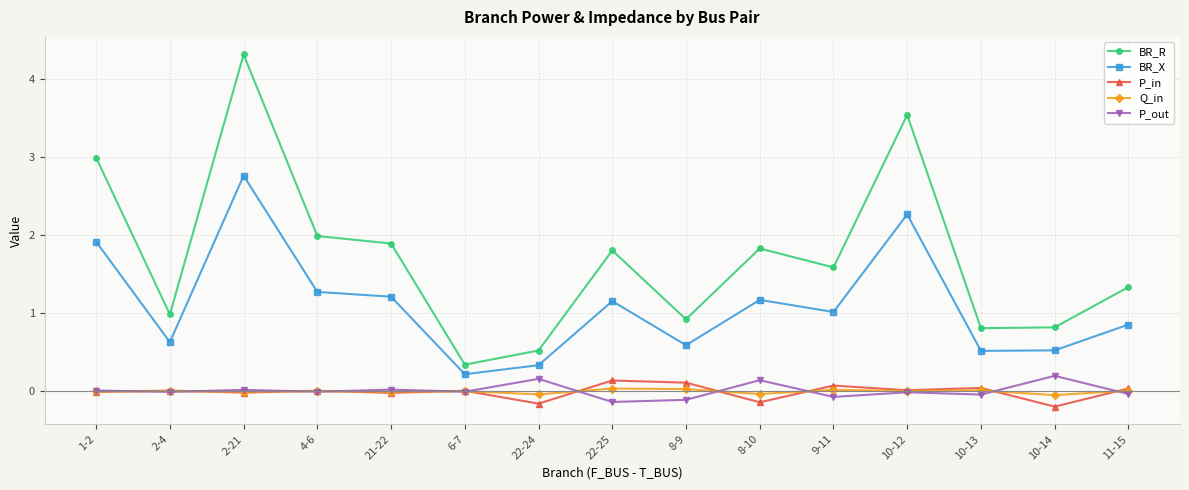

Which series changed the most between 22-24 and 11-15?

BR_R